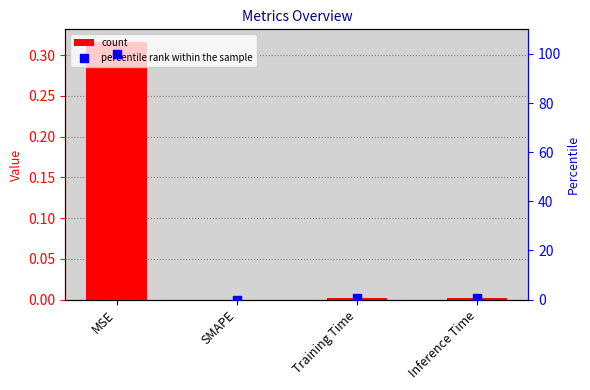

Is the value of col_1 at Inference Time greater than the value of percentile rank at SMAPE?

Yes